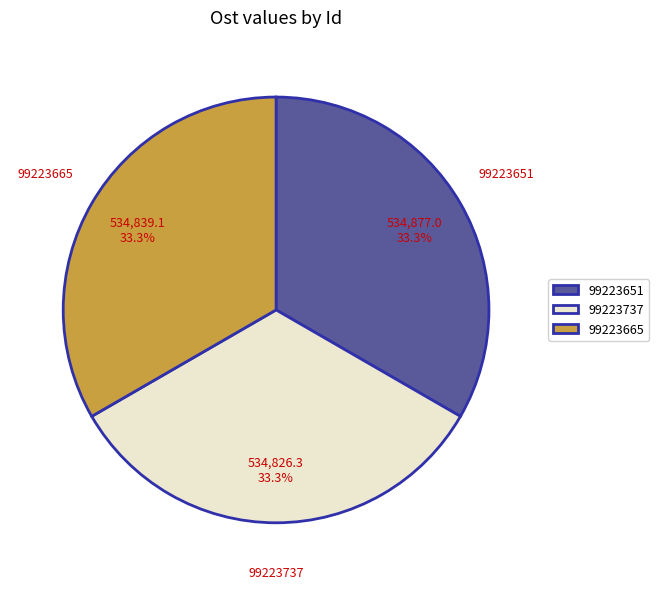

What percentage is the 99223737 slice, to the nearest percent?

33%